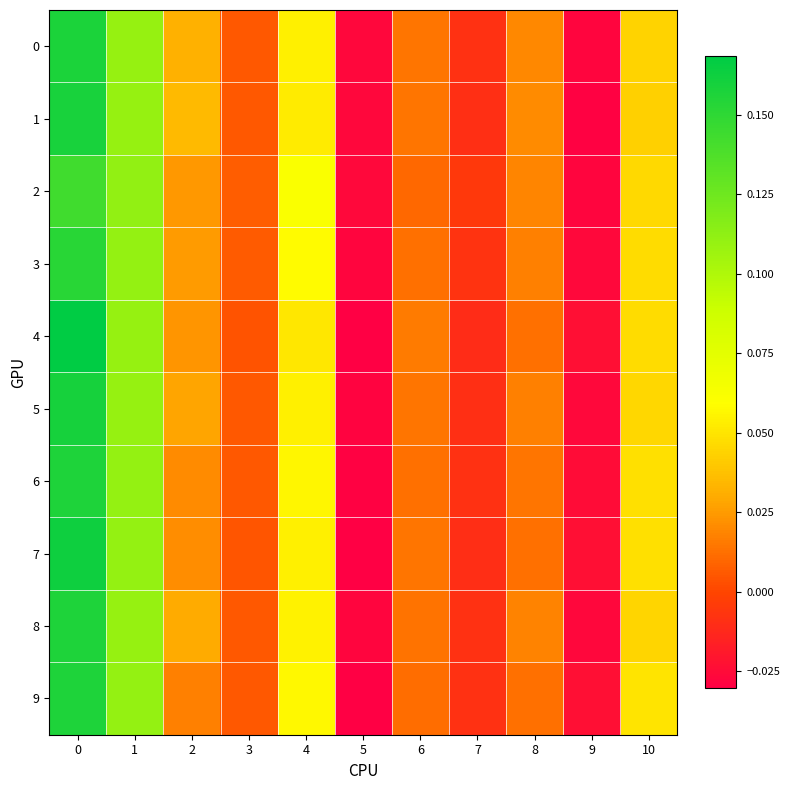

Reading right to left, list all the values displayed in this chart.

0: 10=0.0	9=-0.0	8=0.0	7=-0.0	6=0.0	5=-0.0	4=0.1	3=0.0	2=0.0	1=0.1	0=0.2
1: 10=0.0	9=-0.0	8=0.0	7=-0.0	6=0.0	5=-0.0	4=0.1	3=0.0	2=0.0	1=0.1	0=0.2
2: 10=0.0	9=-0.0	8=0.0	7=-0.0	6=0.0	5=-0.0	4=0.1	3=0.0	2=0.0	1=0.1	0=0.1
3: 10=0.0	9=-0.0	8=0.0	7=-0.0	6=0.0	5=-0.0	4=0.1	3=0.0	2=0.0	1=0.1	0=0.2
4: 10=0.0	9=-0.0	8=0.0	7=-0.0	6=0.0	5=-0.0	4=0.1	3=0.0	2=0.0	1=0.1	0=0.2
5: 10=0.0	9=-0.0	8=0.0	7=-0.0	6=0.0	5=-0.0	4=0.1	3=0.0	2=0.0	1=0.1	0=0.2
6: 10=0.0	9=-0.0	8=0.0	7=-0.0	6=0.0	5=-0.0	4=0.1	3=0.0	2=0.0	1=0.1	0=0.2
7: 10=0.0	9=-0.0	8=0.0	7=-0.0	6=0.0	5=-0.0	4=0.1	3=0.0	2=0.0	1=0.1	0=0.2
8: 10=0.0	9=-0.0	8=0.0	7=-0.0	6=0.0	5=-0.0	4=0.1	3=0.0	2=0.0	1=0.1	0=0.2
9: 10=0.1	9=-0.0	8=0.0	7=-0.0	6=0.0	5=-0.0	4=0.1	3=0.0	2=0.0	1=0.1	0=0.2